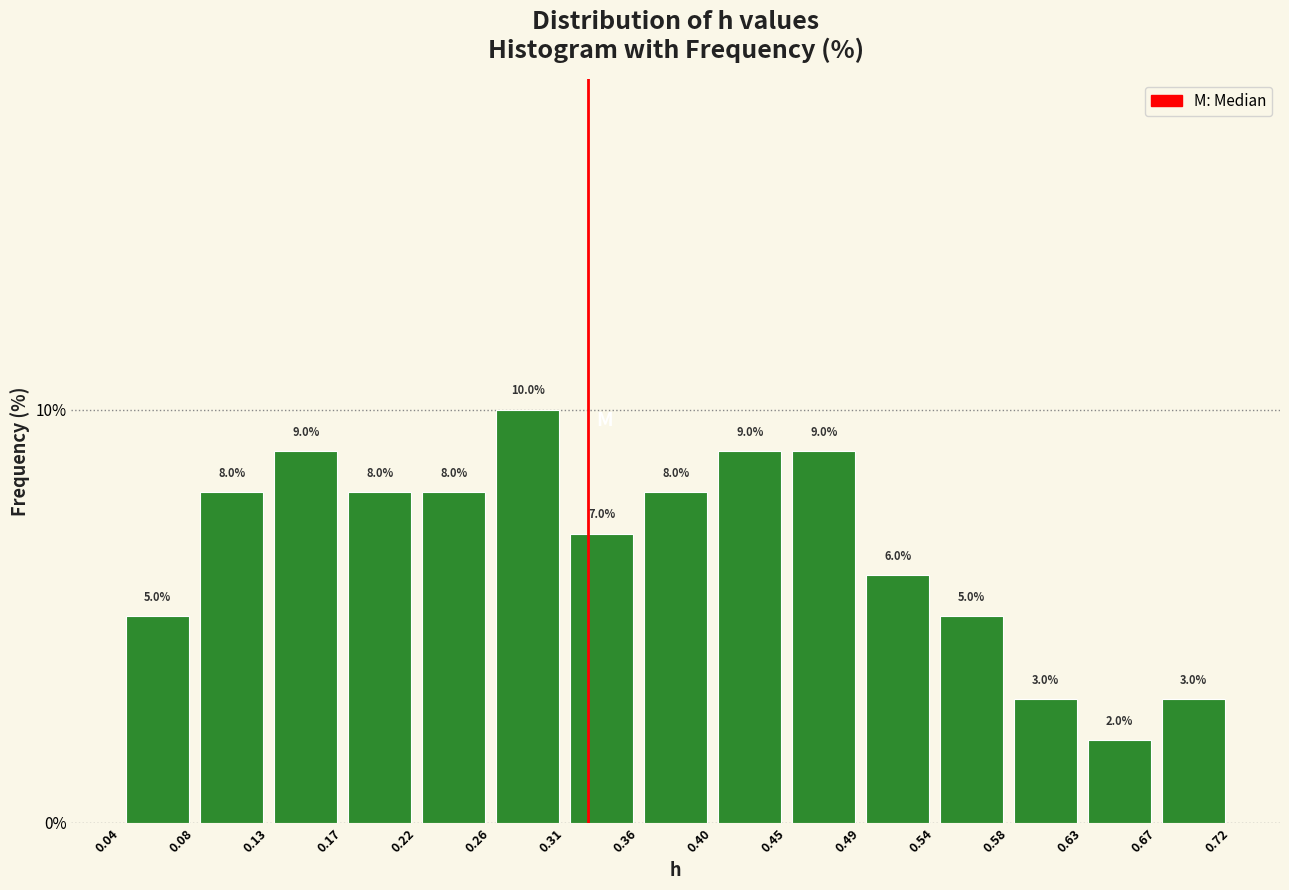

What is the height of the bar covering 0.49 to 0.54 on the x-axis?

6.0